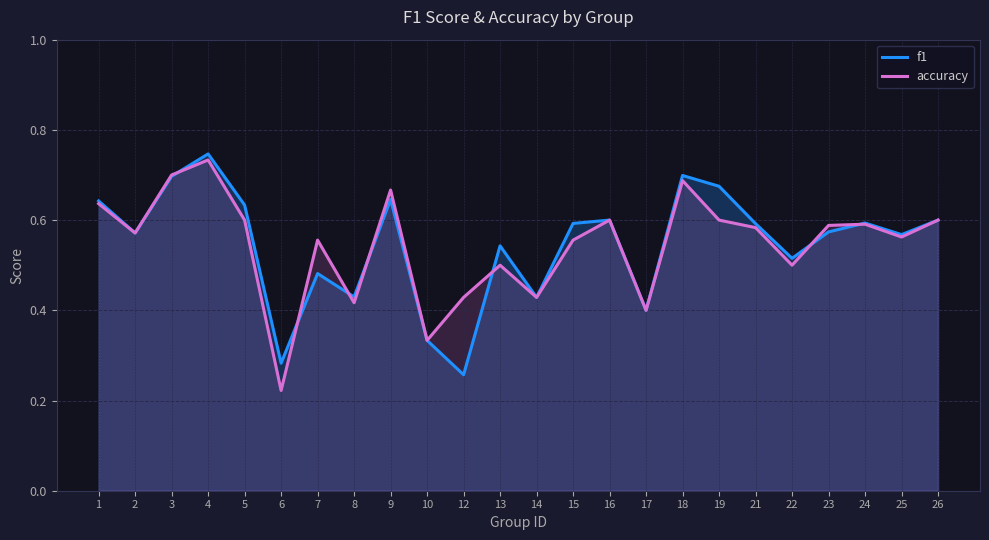

Reading left to right, transcribe all the data shown in this chart.

f1: 0.6	0.6	0.7	0.7	0.6	0.3	0.5	0.4	0.6	0.3	0.3	0.5	0.4	0.6	0.6	0.4	0.7	0.7	0.6	0.5	0.6	0.6	0.6	0.6
accuracy: 0.6	0.6	0.7	0.7	0.6	0.2	0.6	0.4	0.7	0.3	0.4	0.5	0.4	0.6	0.6	0.4	0.7	0.6	0.6	0.5	0.6	0.6	0.6	0.6